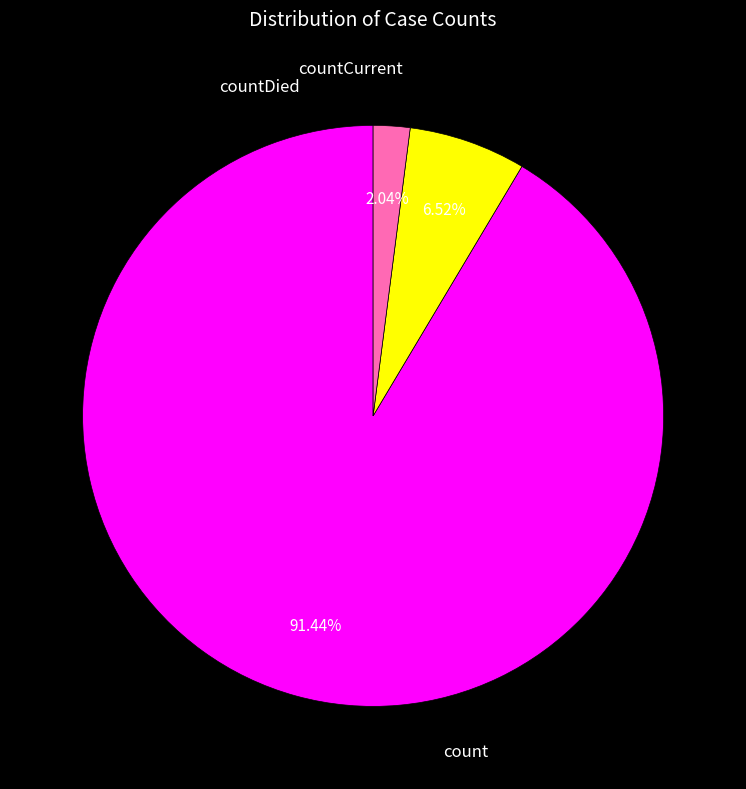

To the nearest percent, what portion does countDied represent?

7%